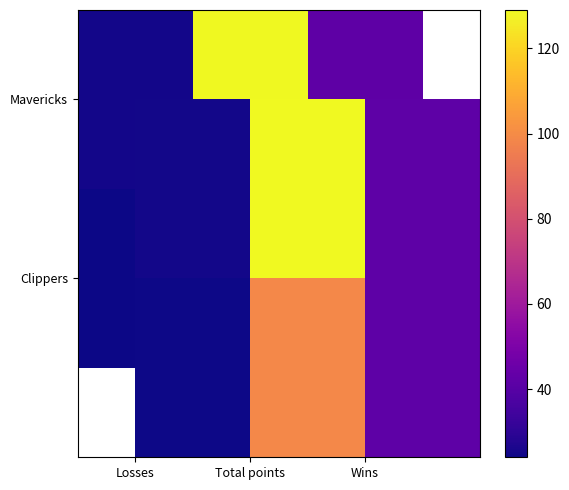

At which category is the sum across all series the highest?

Total points